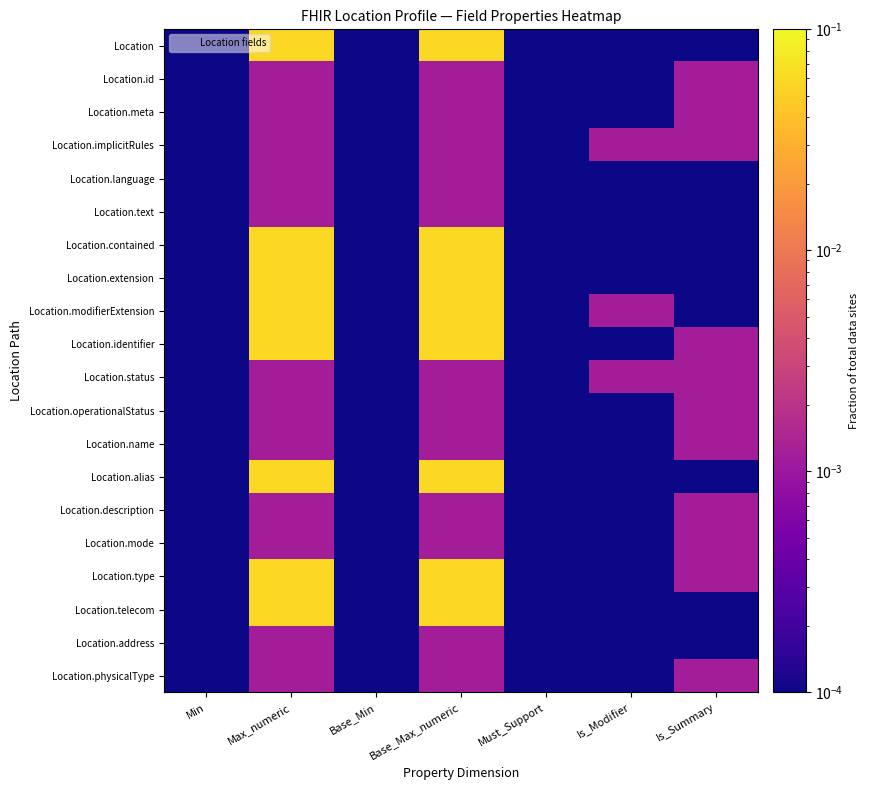

What is the maximum value shown in the chart?

0.1